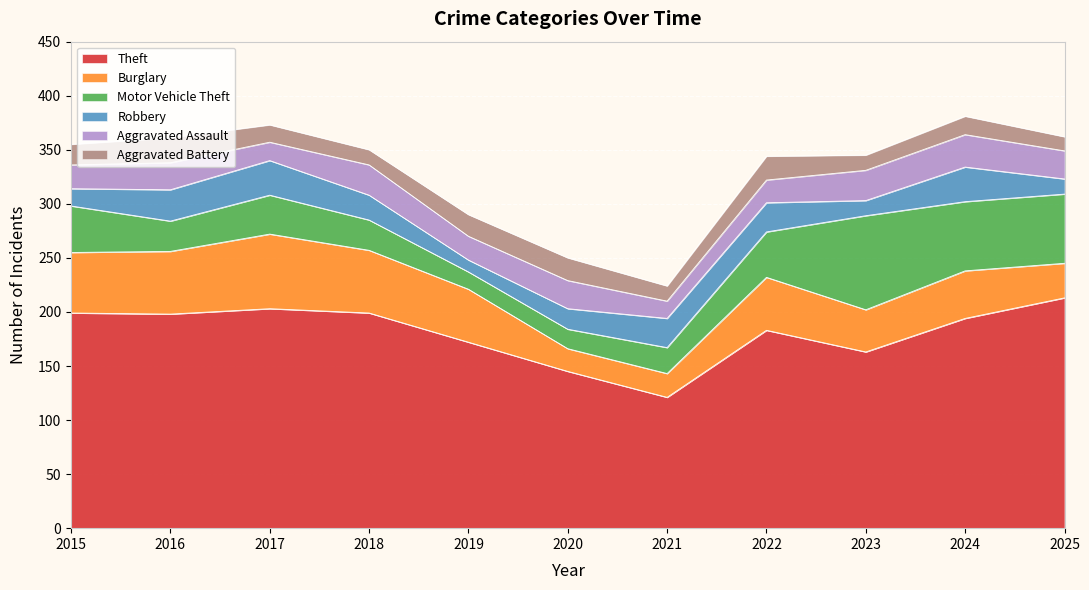

The value of Aggravated Battery at 2015 is 7. True or false?

False